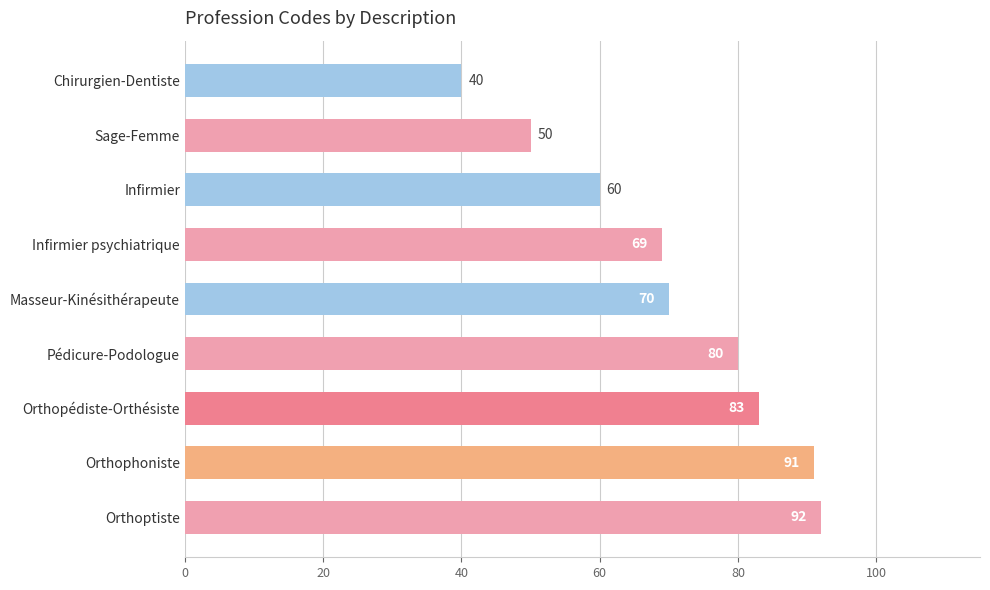

What is the change in value from Masseur-Kinésithérapeute to Orthoptiste?

+22